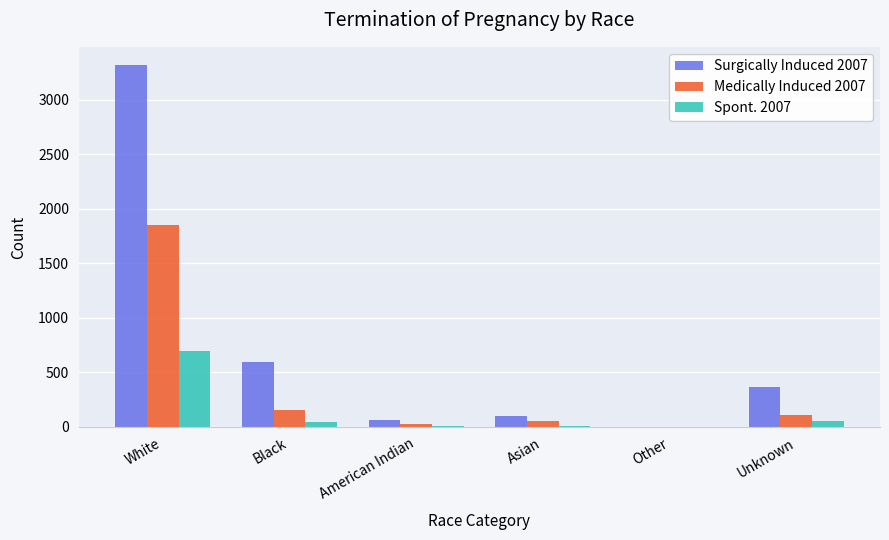

At which label is Surgically Induced 2007 closest to 1660?

Black